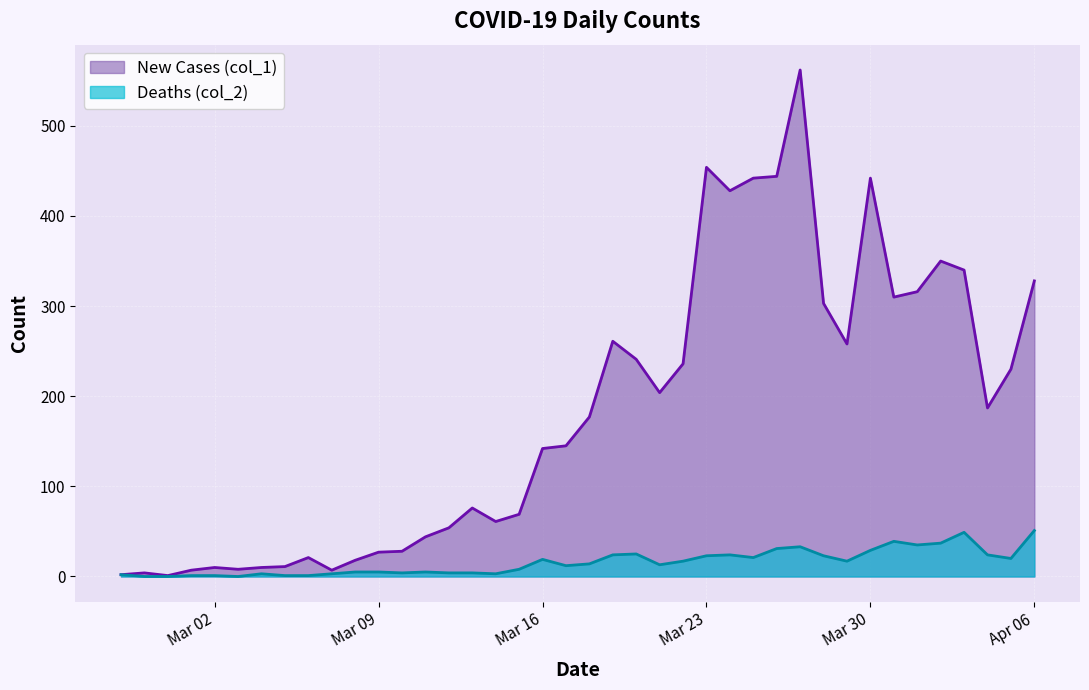

What is the maximum value shown in the chart?

562